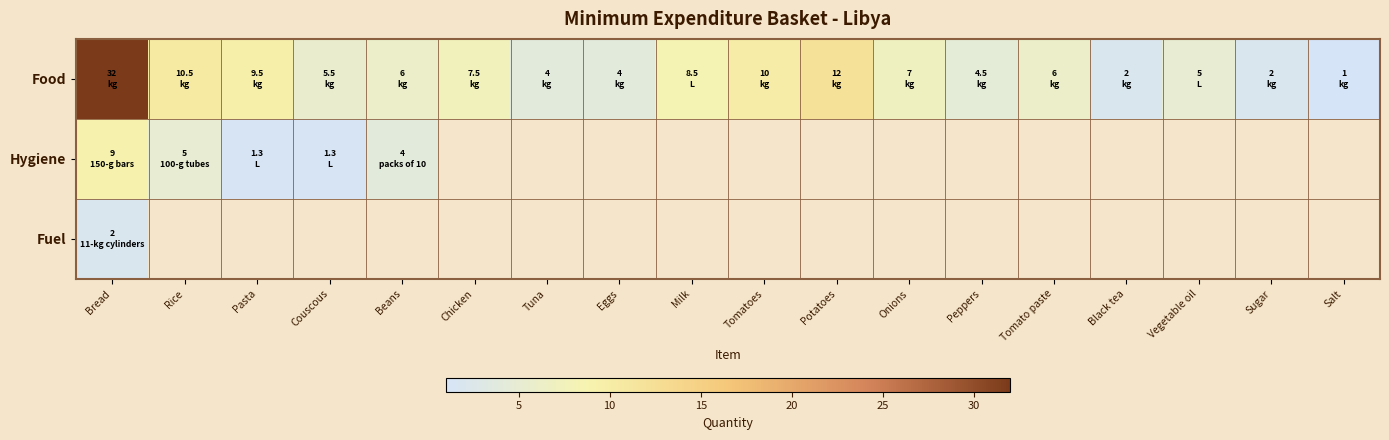

Which category has the lowest value across all series?

Salt